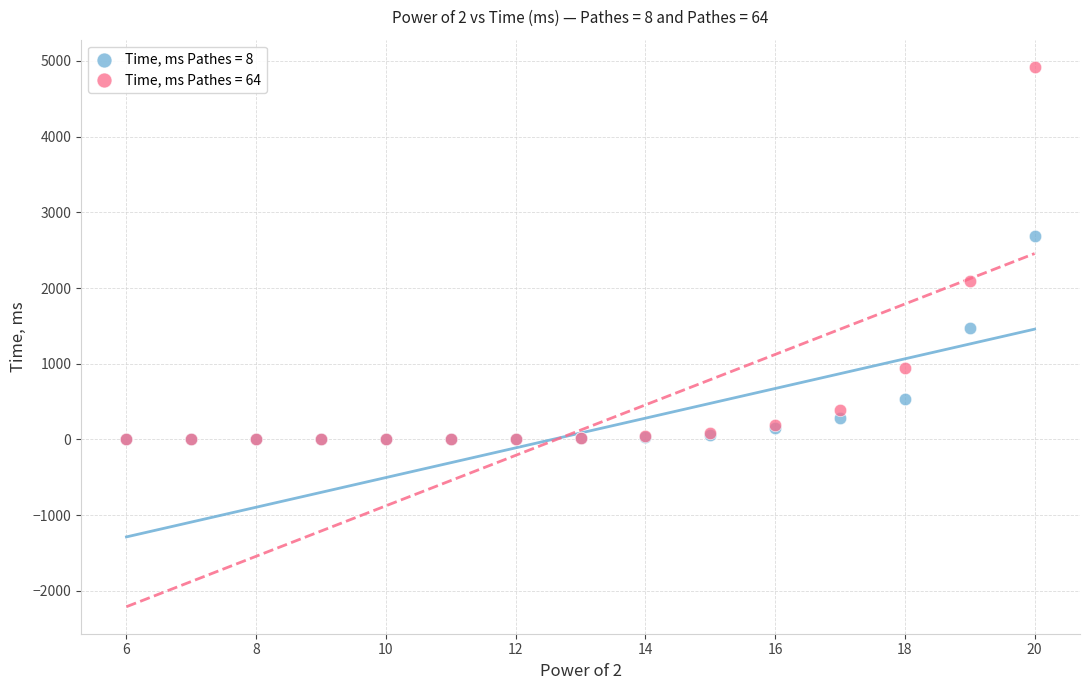

Across all series, what Y value is closest to 2462?

2693